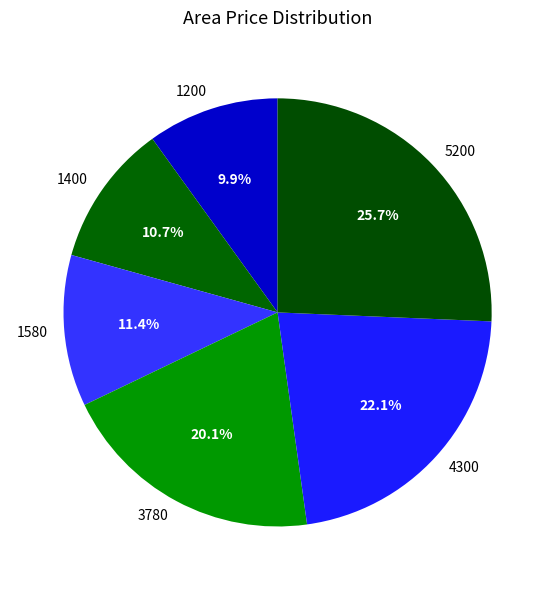

True or false: 3780 accounts for 20% of the total.

True